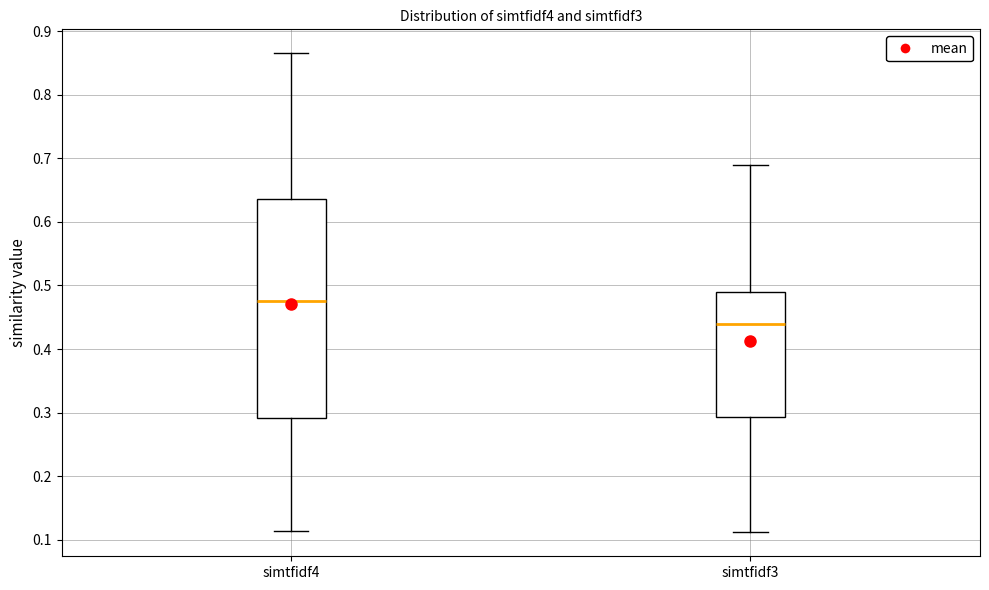

Comparing the boxes themselves (not the whiskers), which one is the tallest?

simtfidf4